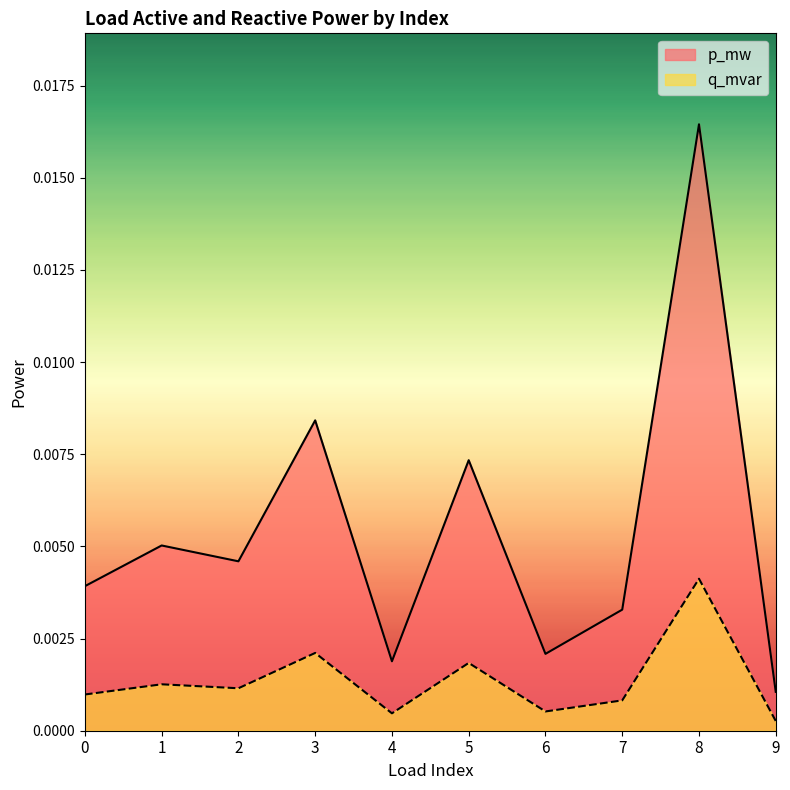

How many lines are shown in the chart?

2